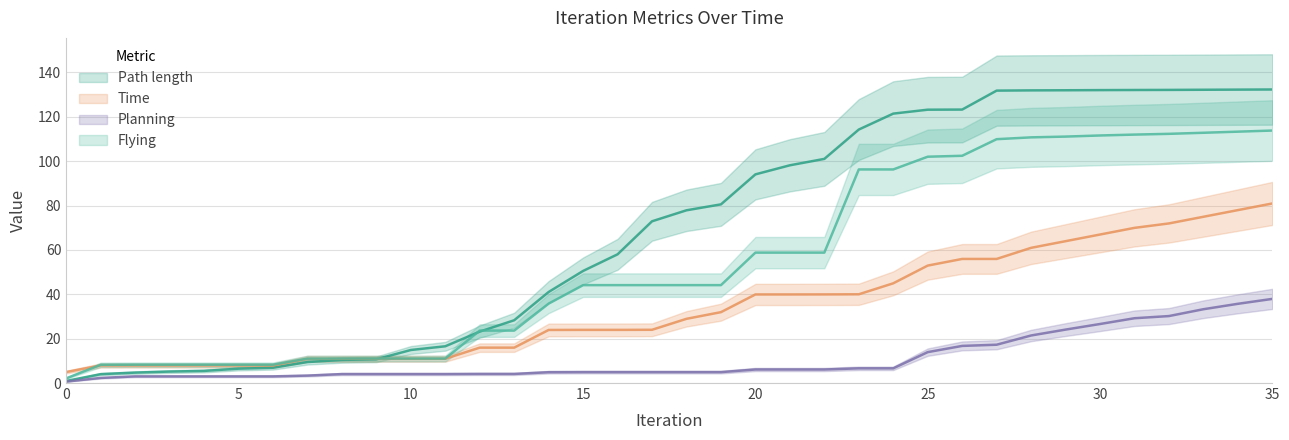

What is the difference between the highest and lowest values at 12?

19.5